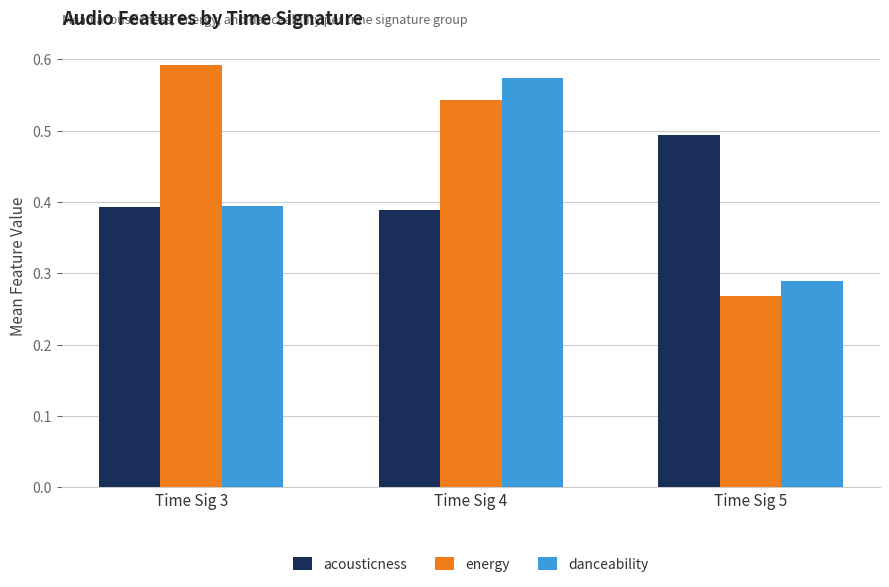

How many distinct data groups are displayed?

3